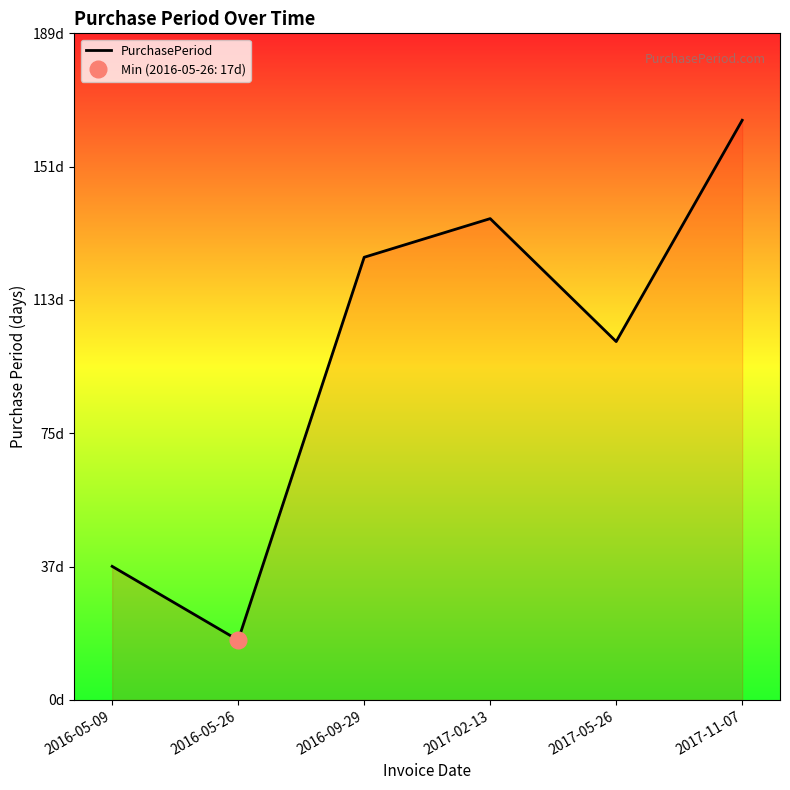

At which category does the chart reach its peak across all series?

2017-11-07